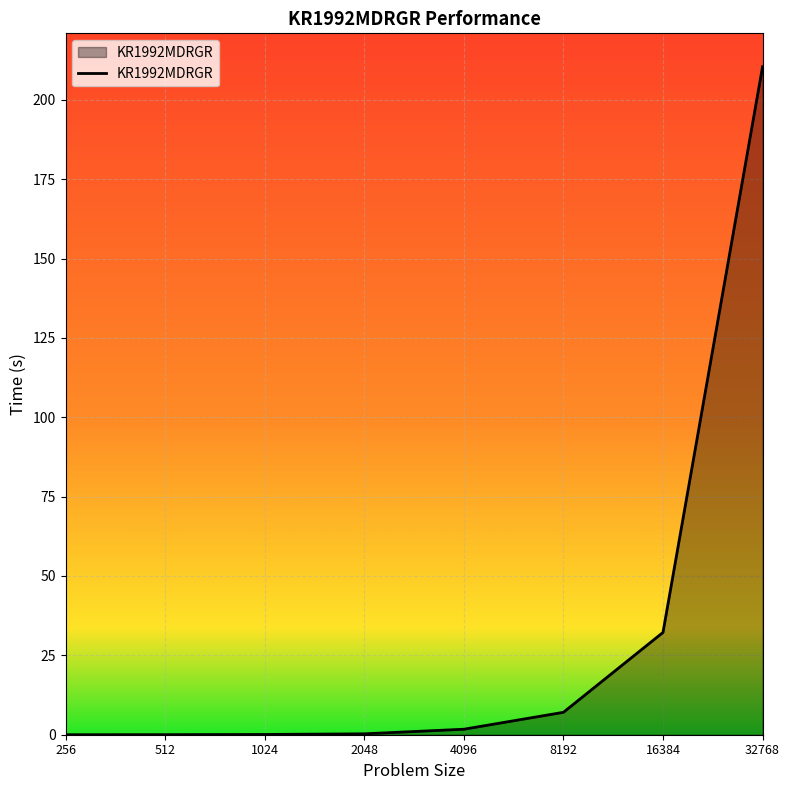

True or false: the data has more than 2 interior local peaks.

False